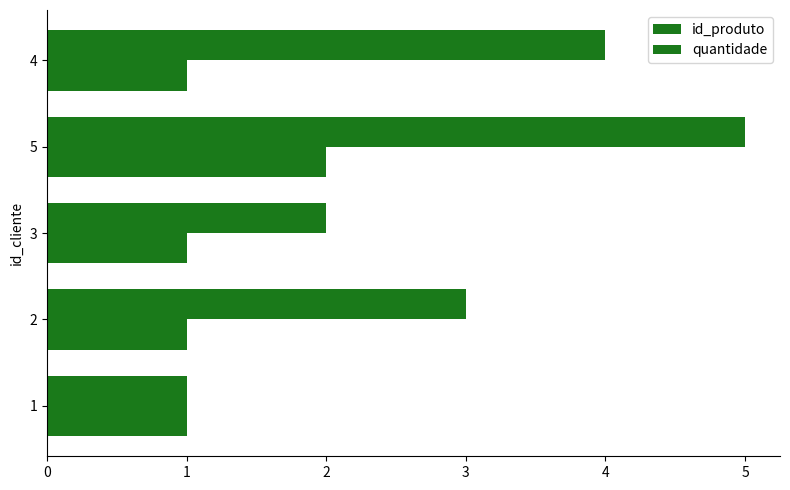

What is the value of the id_produto bar at the 1st from the left?

1